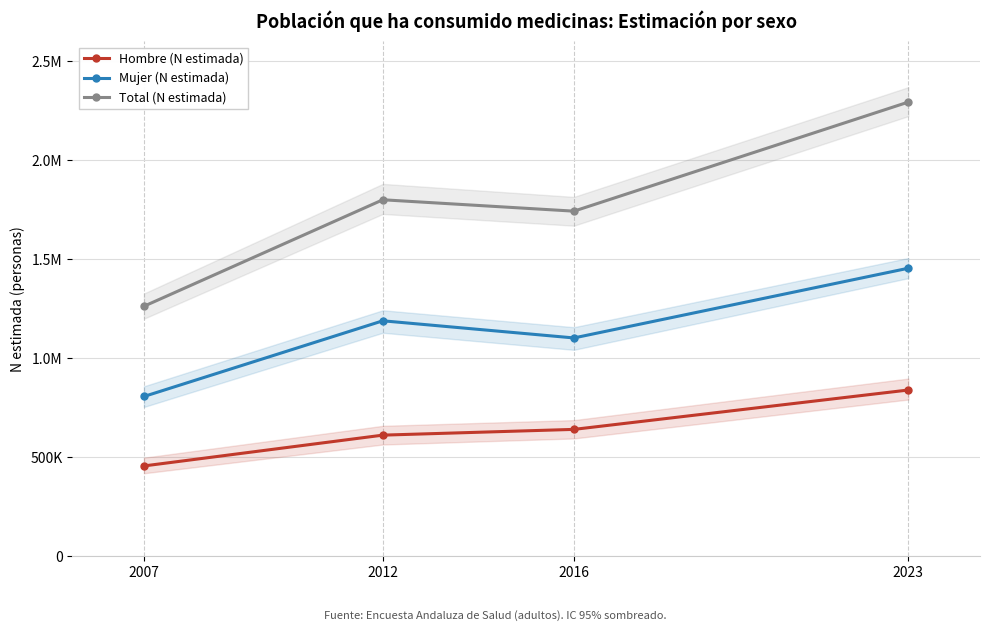

Reading left to right, list all the values displayed in this chart.

Hombre (N estimada): 455794	611383	640445	839327
Mujer (N estimada): 806617	1188971	1102356	1454508
Total (N estimada): 1262411	1800354	1742802	2293836